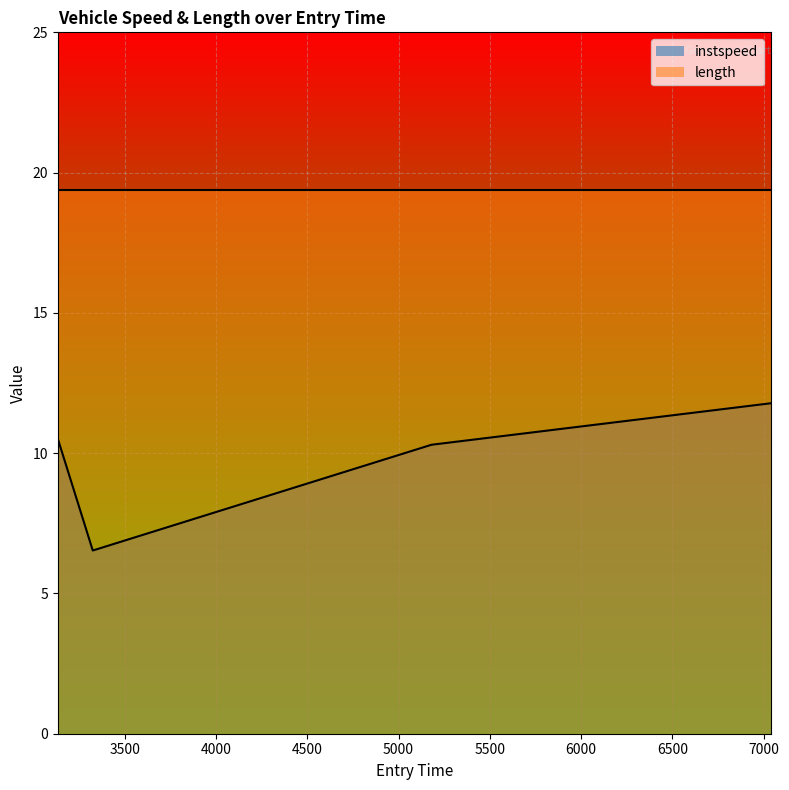

What is the minimum value shown in the chart?

6.5